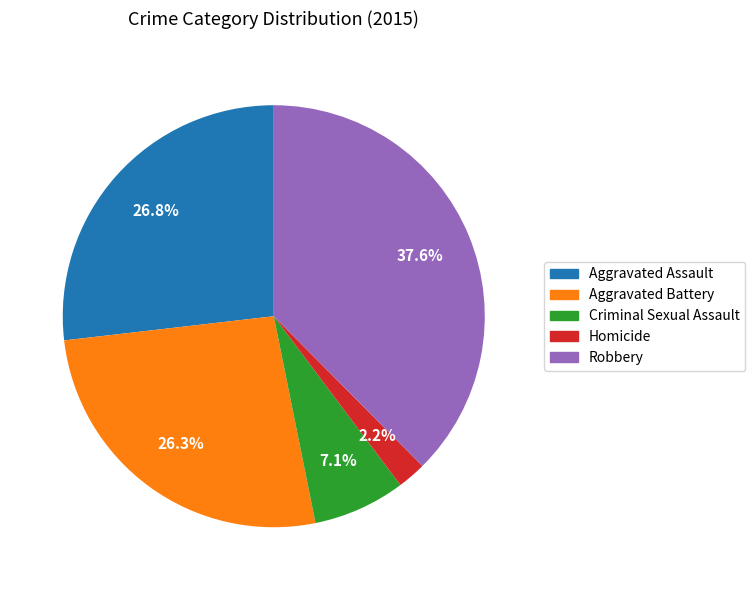

What is the total percentage of Homicide and Aggravated Battery?

28.5%